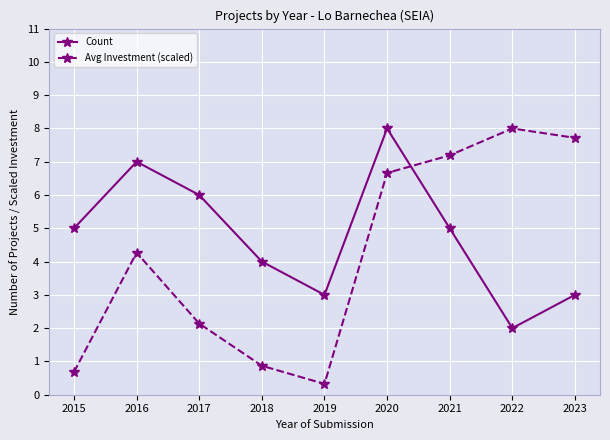

What is the difference between the Avg Investment (scaled) values at 2019 and 2022?

7.7